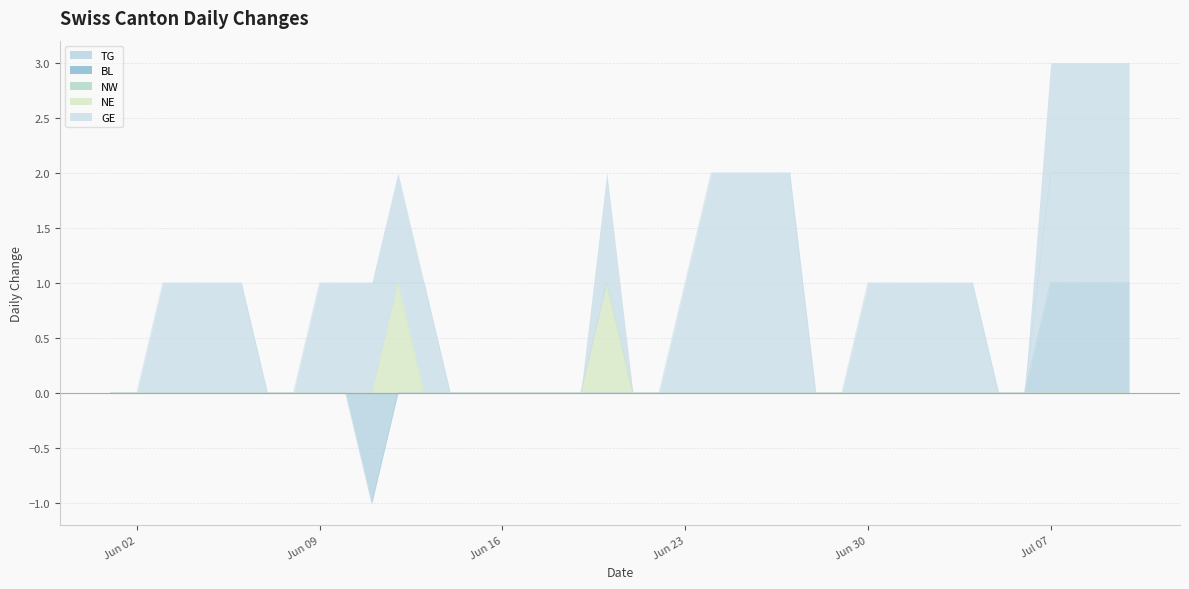

How many GE values are between 0 and 1?

32